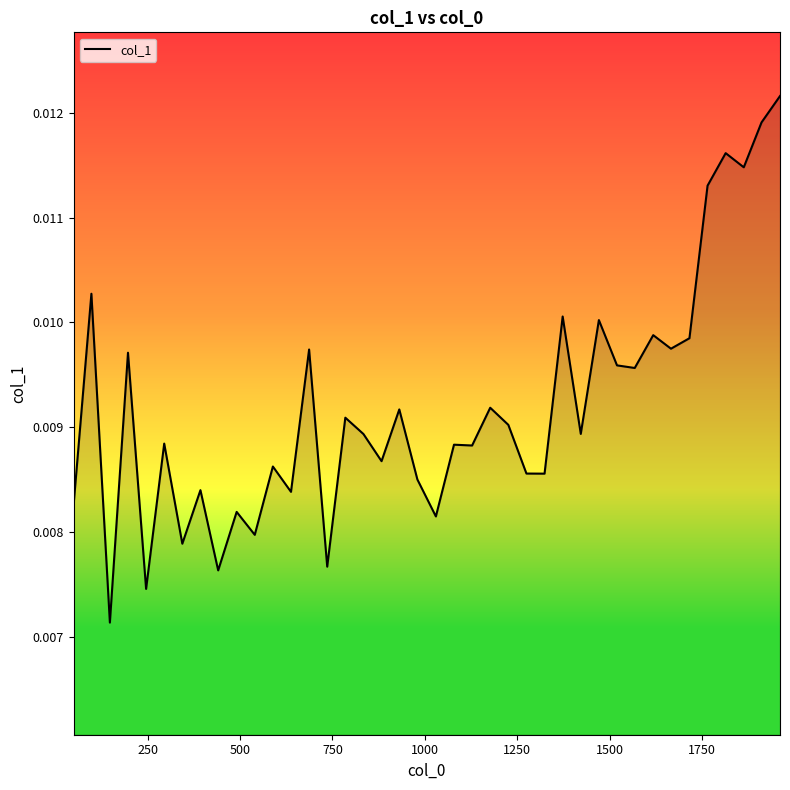

What is the sum of all values?

0.4